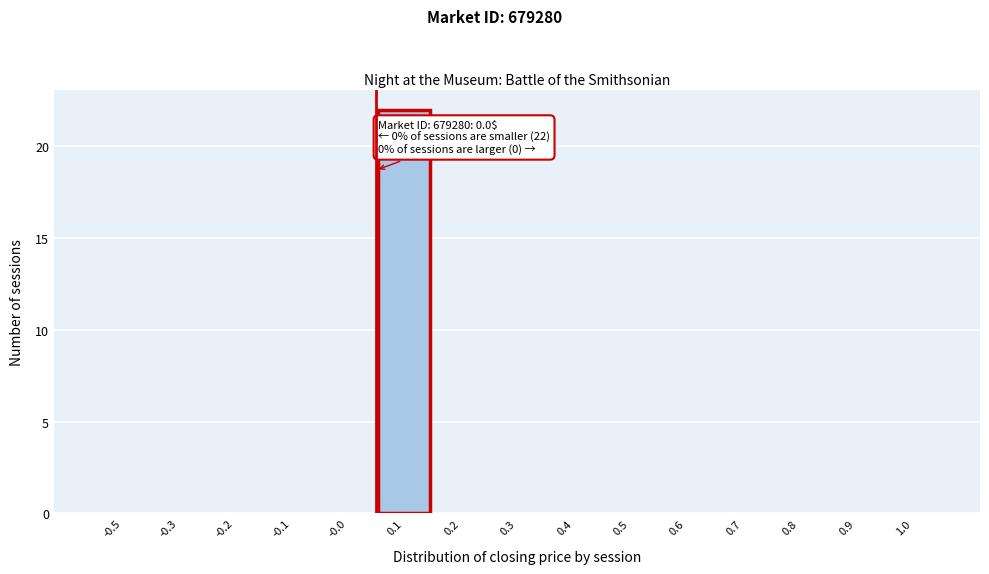

Reading left to right, extract all data points from this chart.

-0.5=0	-0.3=0	-0.2=0	-0.1=0	-0.0=0	0.1=22	0.2=0	0.3=0	0.4=0	0.5=0	0.6=0	0.7=0	0.8=0	0.9=0	1.0=0